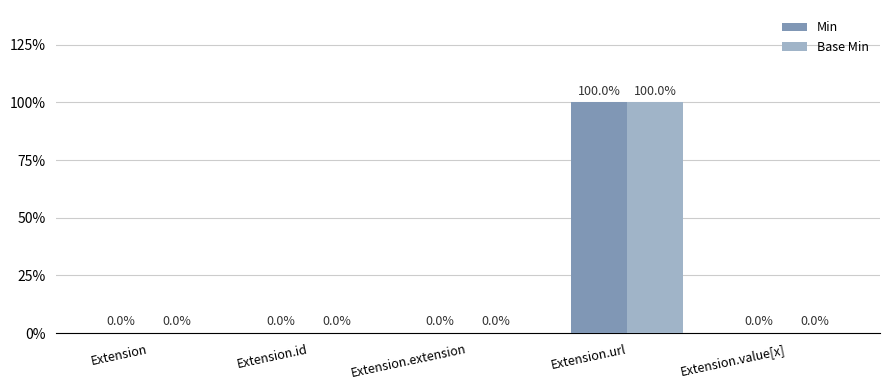

What are all the series names shown in the legend?

Min, Base Min